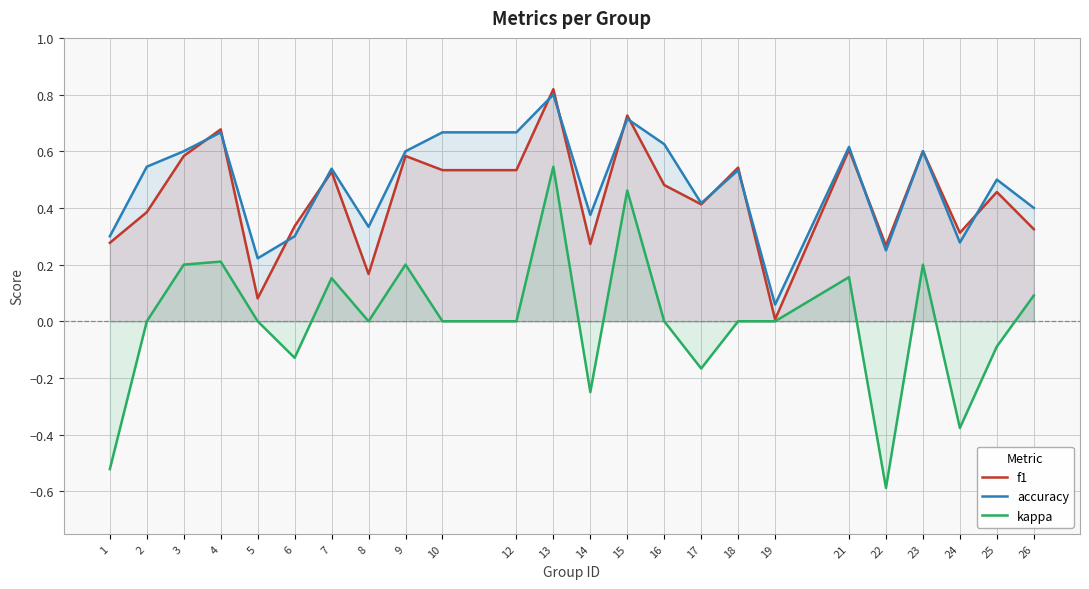

Is the value of f1 at 4 greater than the value of accuracy at 15?

No